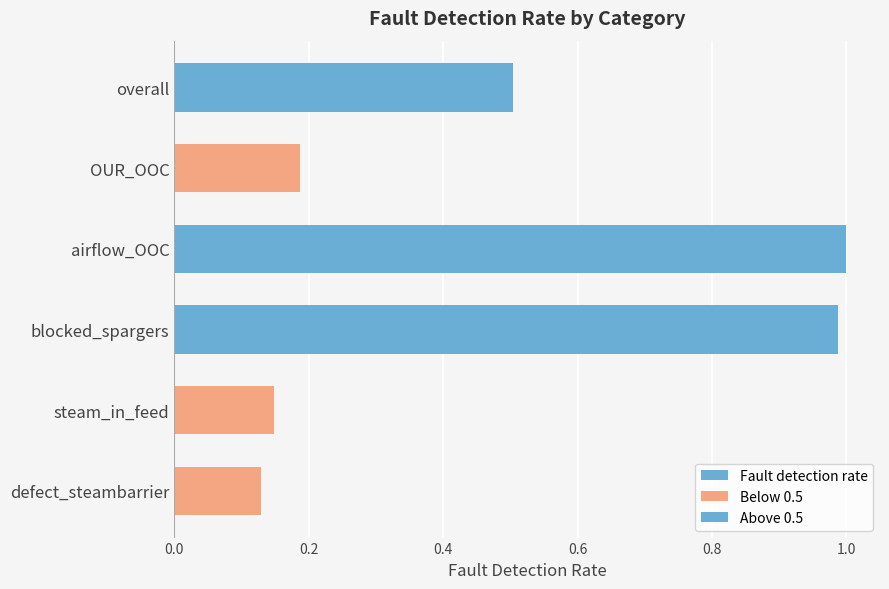

What is the label of the 2nd bar from the left?

steam_in_feed